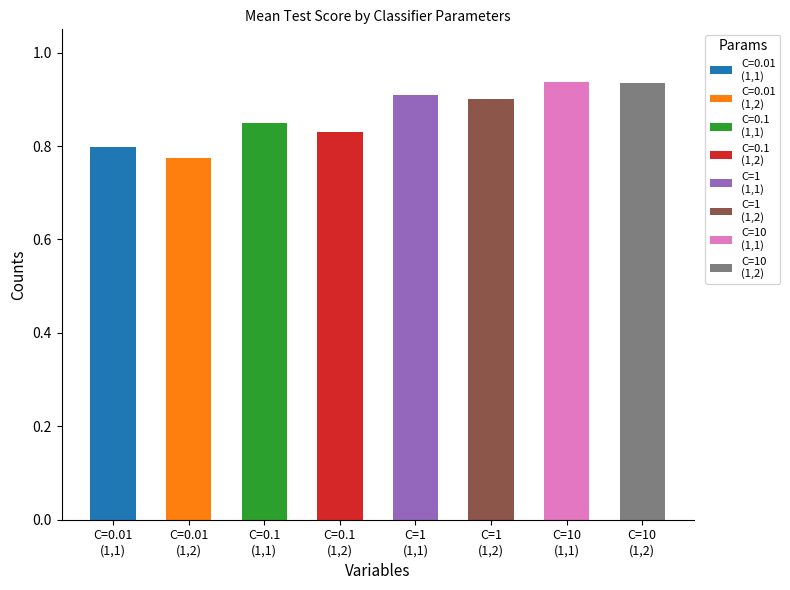

At which category does the chart reach its minimum across all series?

C=0.01
(1,2)